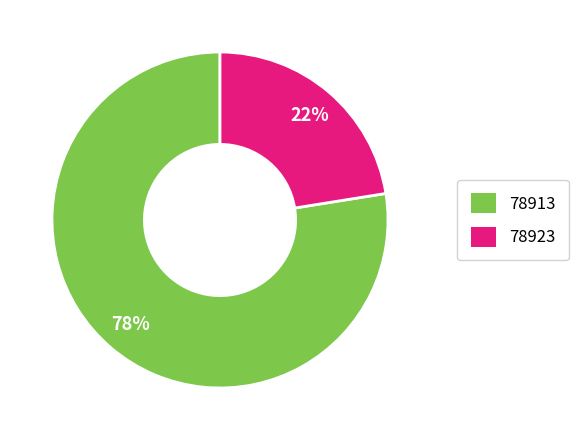

What percentage is the 78923 slice, to the nearest percent?

22%